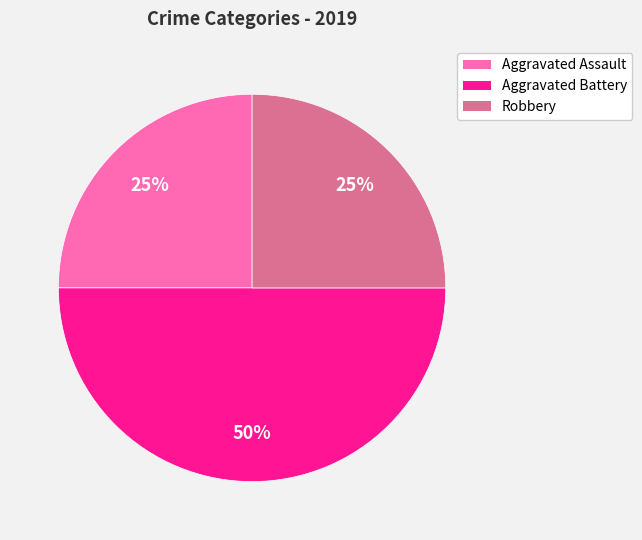

How many slices are in this pie chart?

3